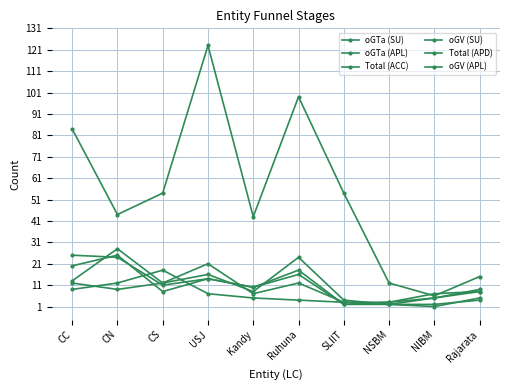

At which label does oGV (SU) reach its minimum?

NIBM